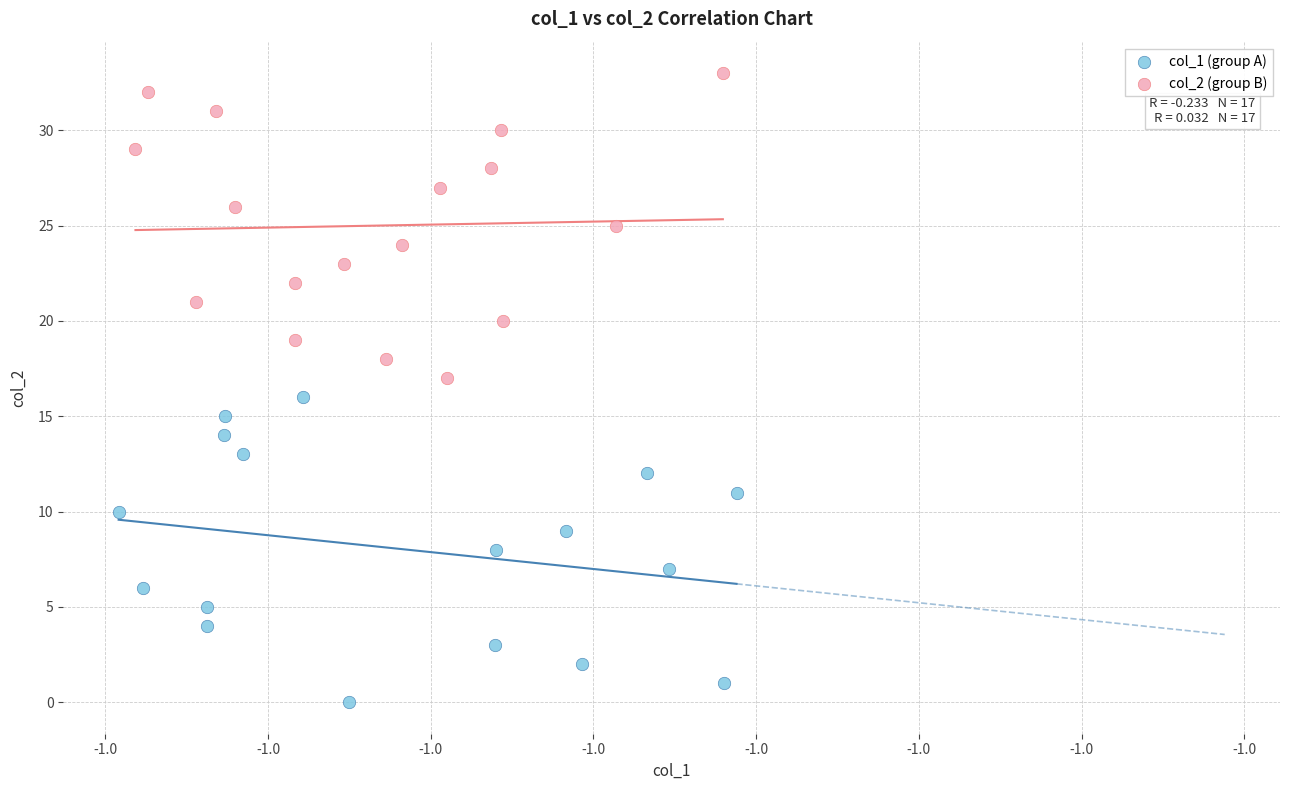

What are all the series names shown in the legend?

col_1 (group A), col_2 (group B)